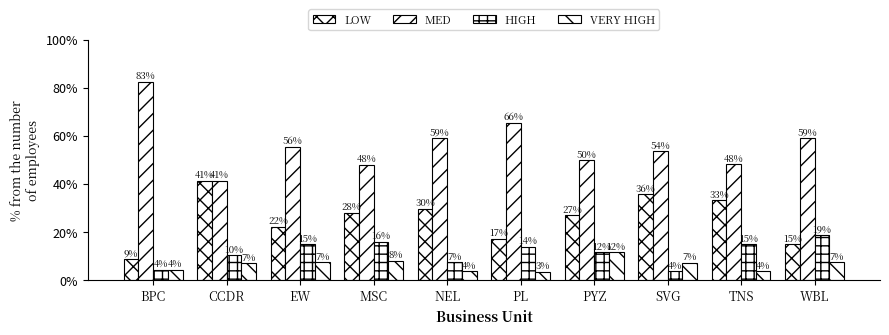

Reading right to left, list all the values displayed in this chart.

LOW: 14.8	33.3	35.7	26.9	17.2	29.6	28.0	22.2	41.4	8.7
MED: 59.3	48.1	53.6	50.0	65.5	59.3	48.0	55.6	41.4	82.6
HIGH: 18.5	14.8	3.6	11.5	13.8	7.4	16.0	14.8	10.3	4.3
VERY HIGH: 7.4	3.7	7.1	11.5	3.4	3.7	8.0	7.4	6.9	4.3